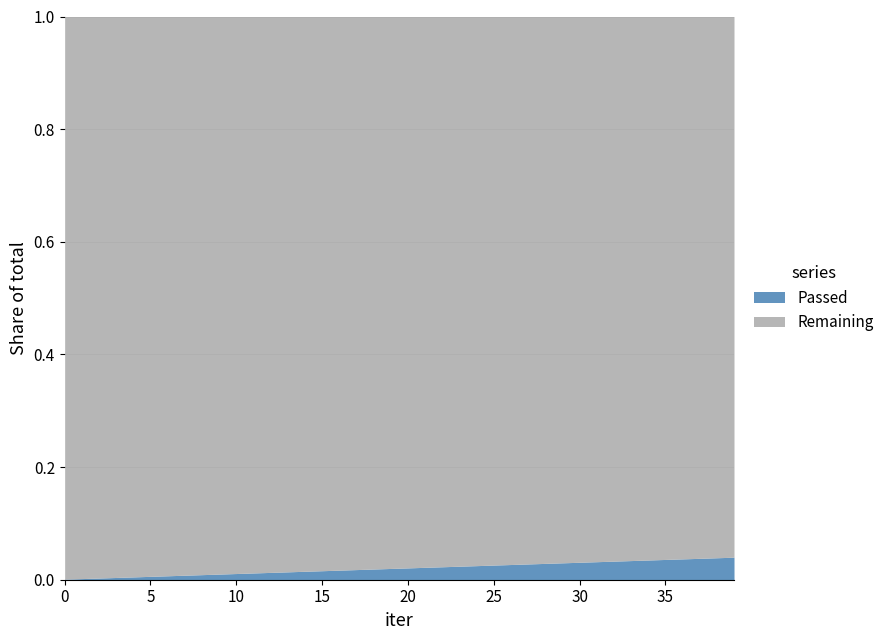

Rank the series by their maximum value, from lowest to highest.

Passed, Remaining